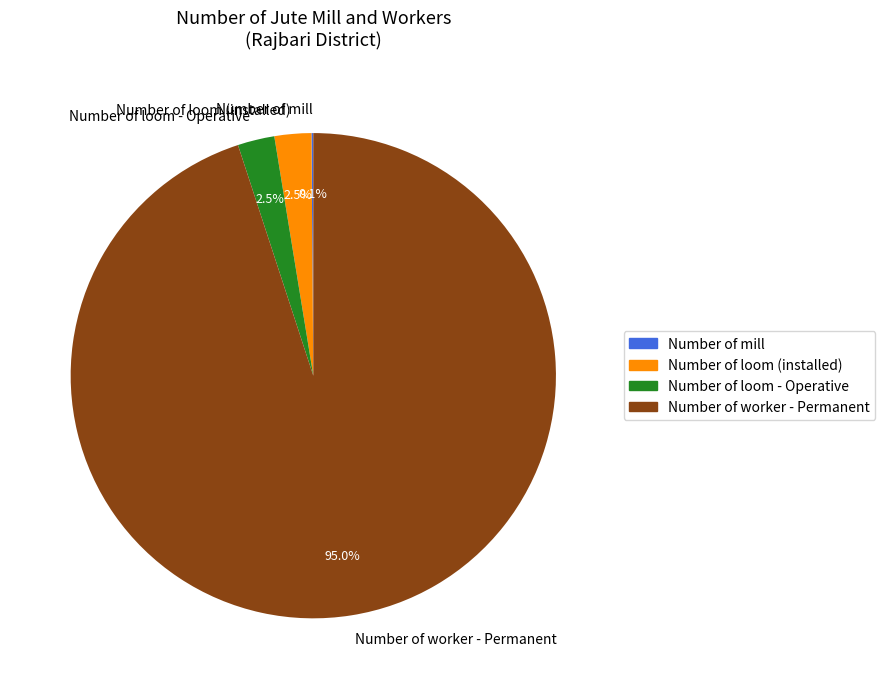

Is the sum of Number of loom (installed) and Number of worker - Permanent greater than half?

Yes